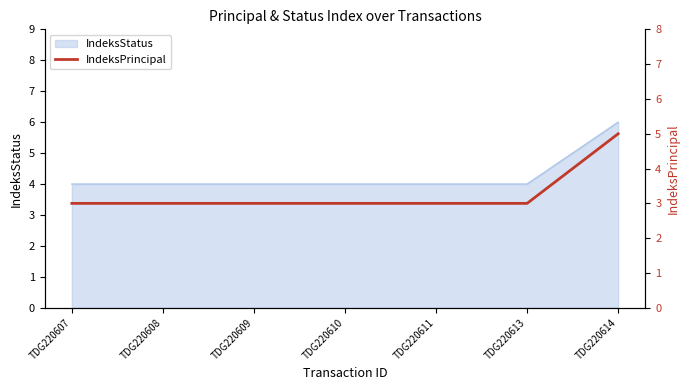

Is it true that IndeksStatus equals 4 at TDG220613?

True